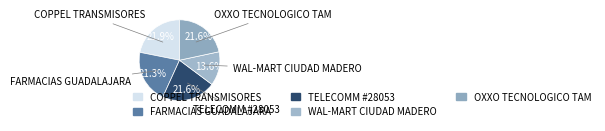

Which slice is the smallest?

WAL-MART CIUDAD MADERO